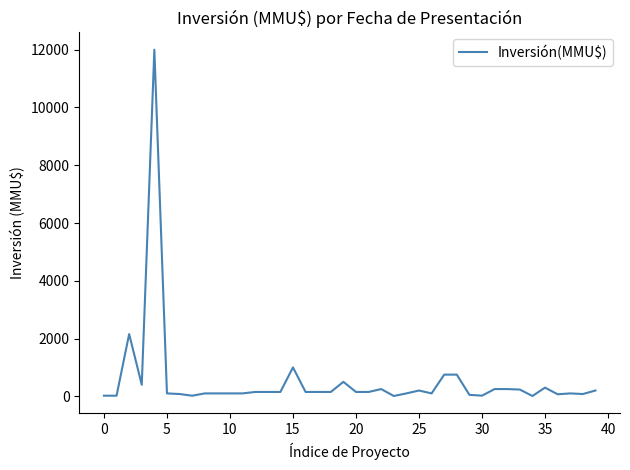

What is the maximum value shown in the chart?

12000